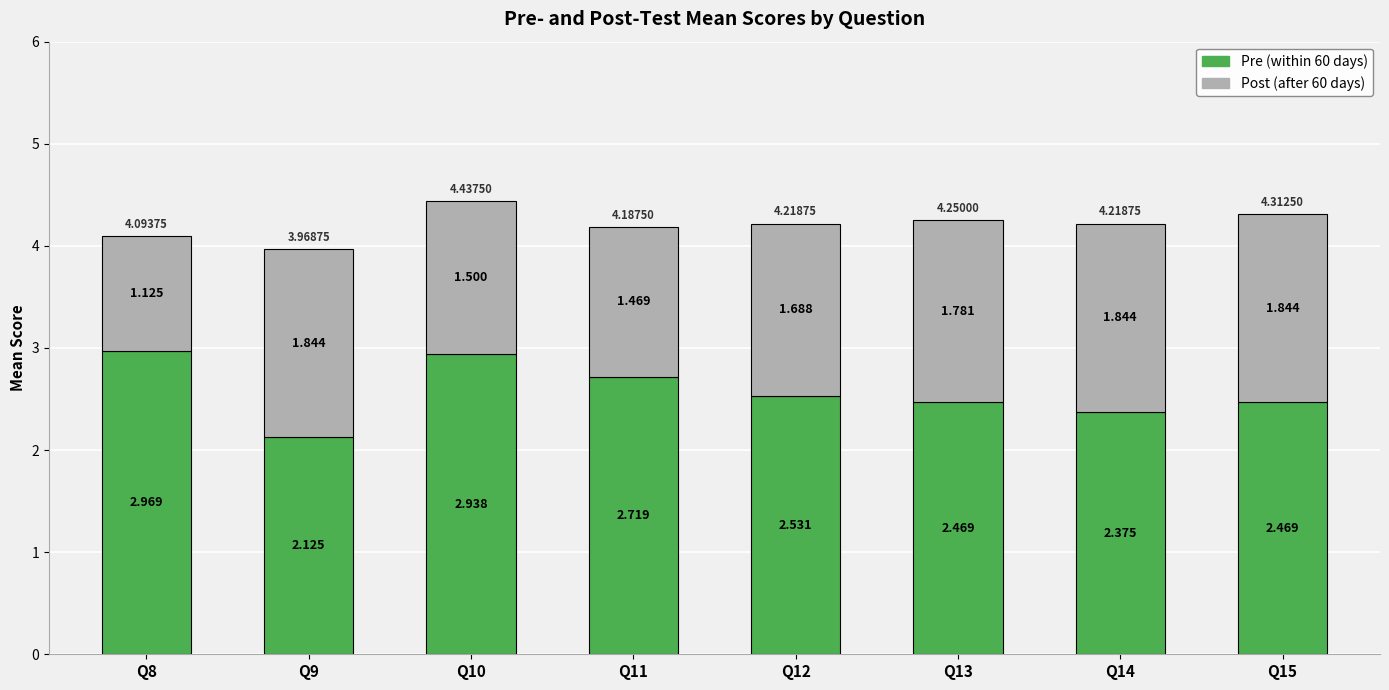

What are all the series names shown in the legend?

Pre (within 60 days), Post (after 60 days)